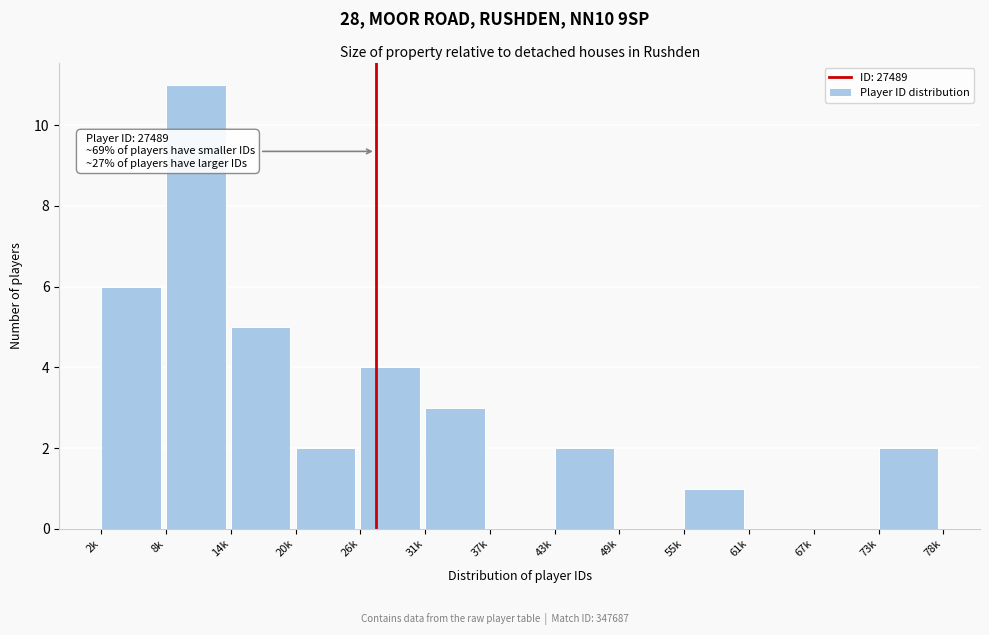

Reading left to right, list all the values displayed in this chart.

2k=6	8k=11	14k=5	20k=2	26k=4	31k=3	37k=0	43k=2	49k=0	55k=1	61k=0	67k=0	73k=2